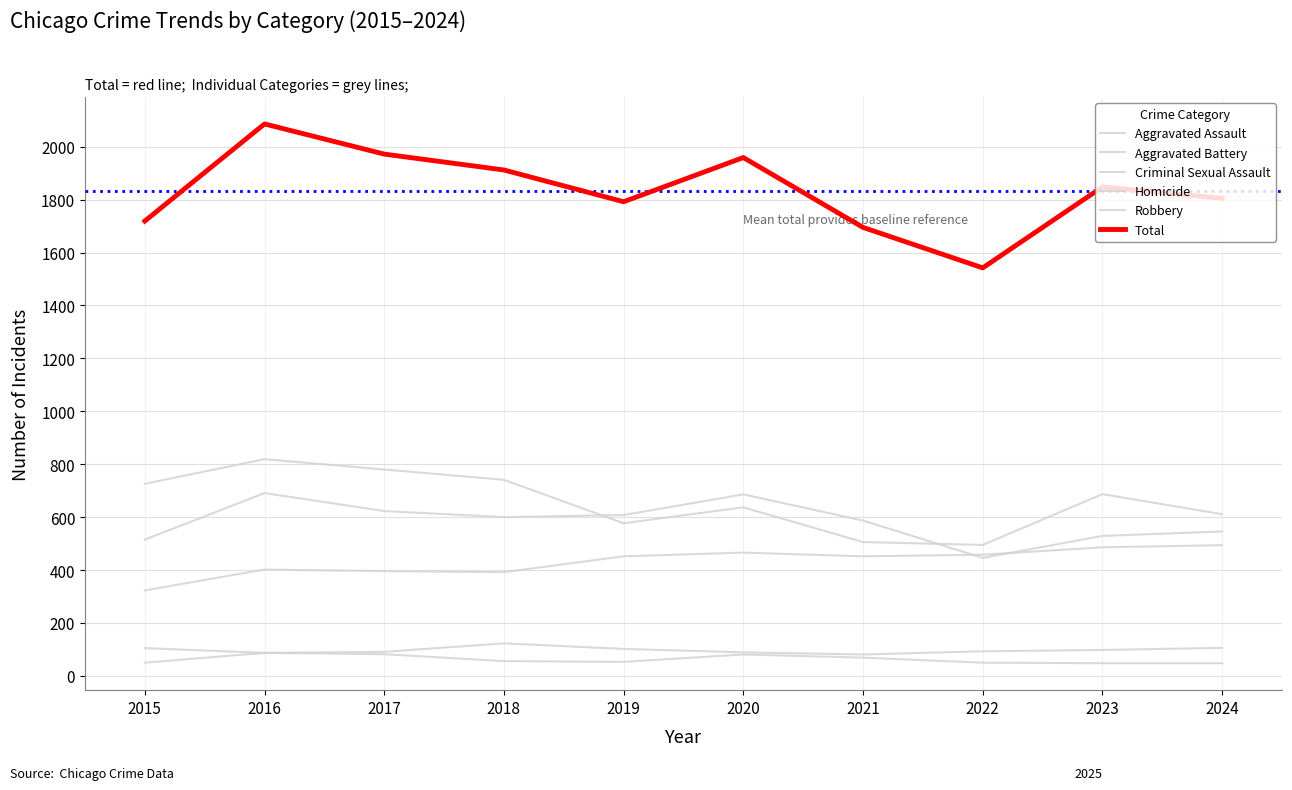

Does the chart have visible grid lines?

Yes